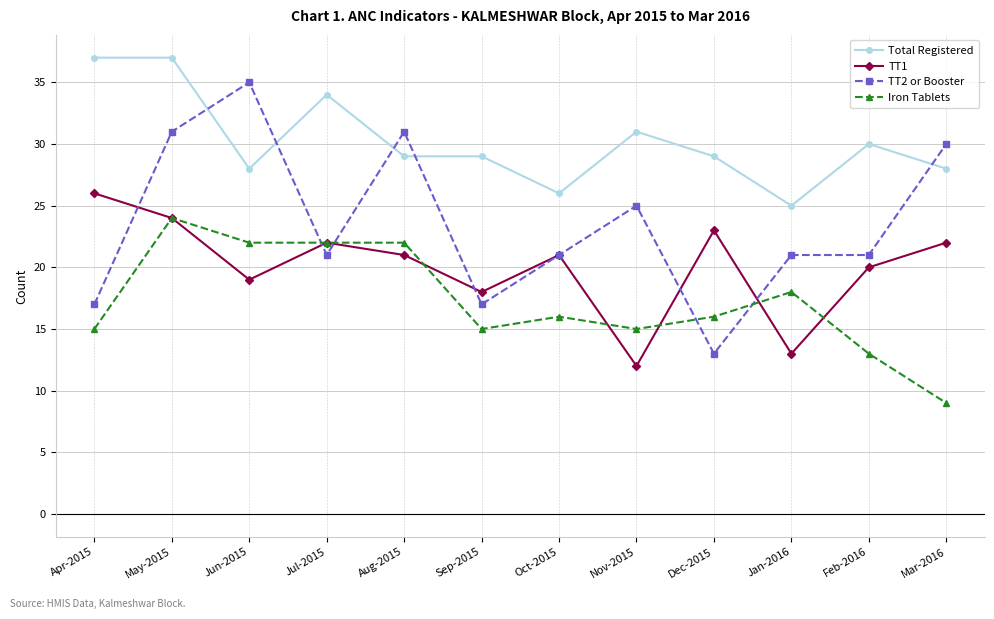

Reading right to left, list all the values displayed in this chart.

Total Registered: 28	30	25	29	31	26	29	29	34	28	37	37
TT1: 22	20	13	23	12	21	18	21	22	19	24	26
TT2 or Booster: 30	21	21	13	25	21	17	31	21	35	31	17
Iron Tablets: 9	13	18	16	15	16	15	22	22	22	24	15